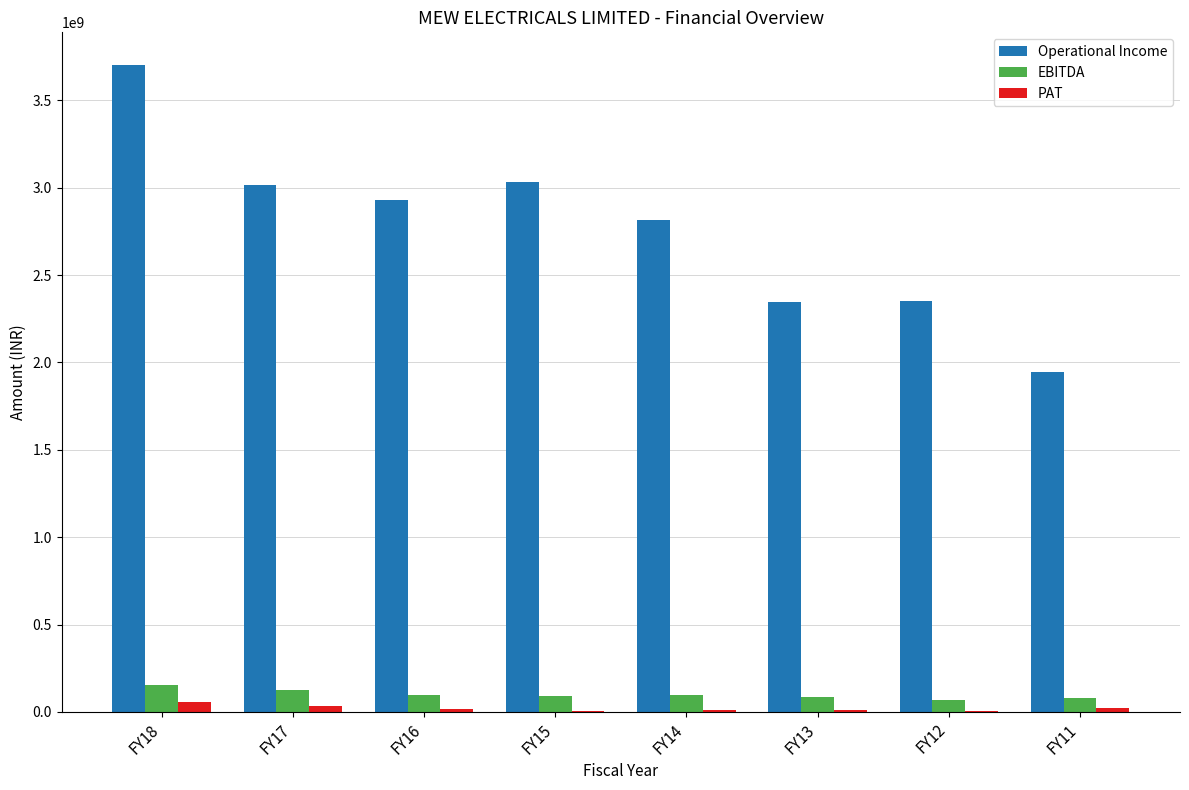

What is the greatest value displayed?

3703833344